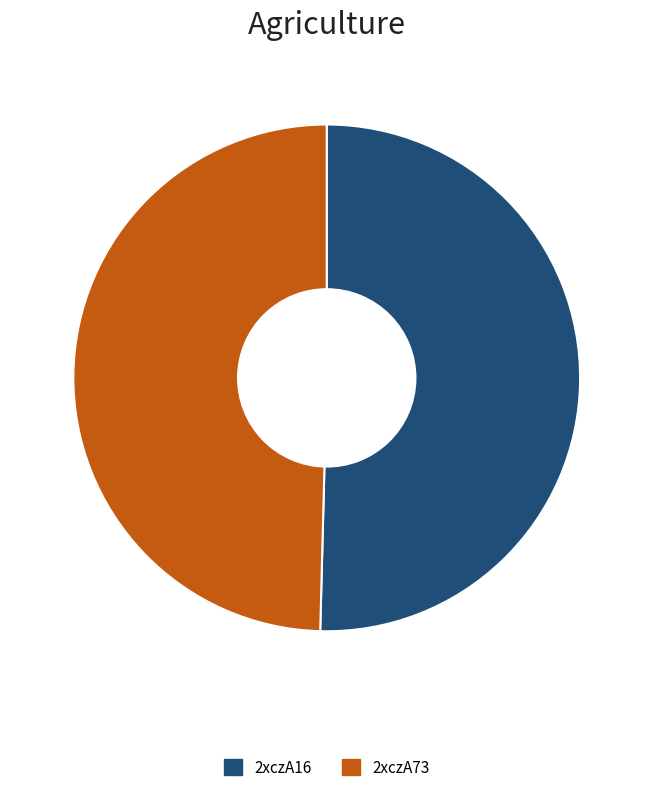

Which slice is the largest?

2xczA16